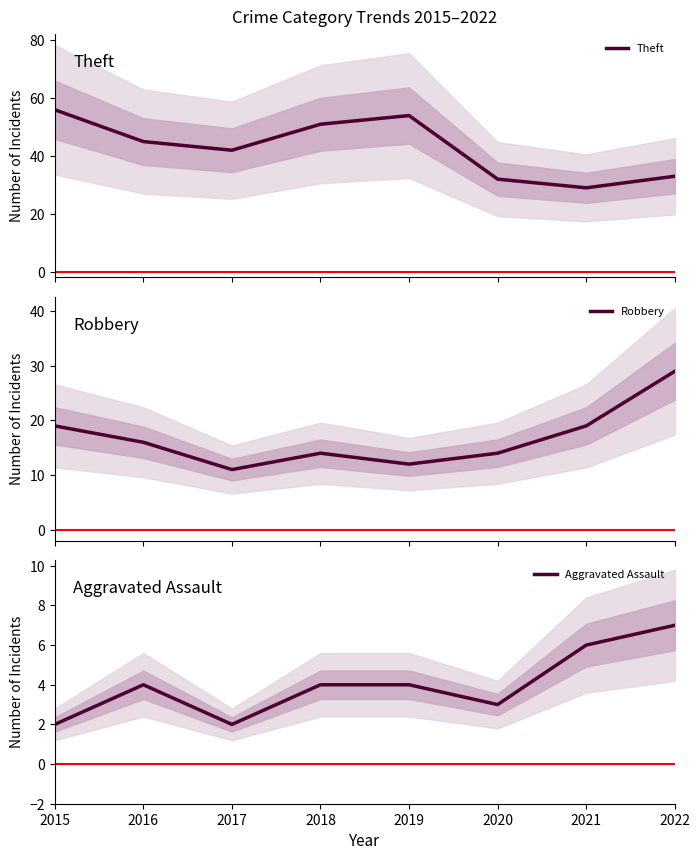

Which series has the largest range (max minus min)?

Theft